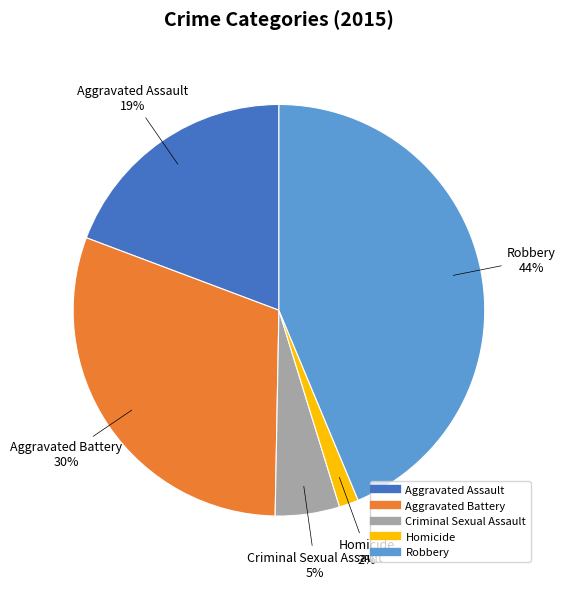

Which has a higher value, Criminal Sexual Assault or Robbery?

Robbery